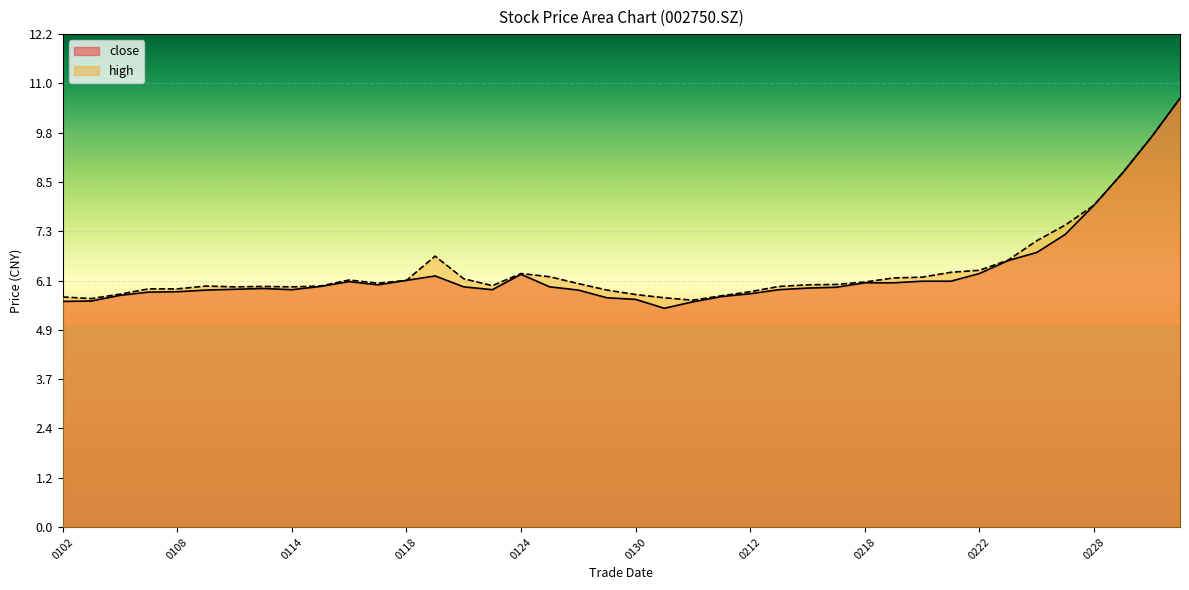

What is the greatest value displayed?

10.6